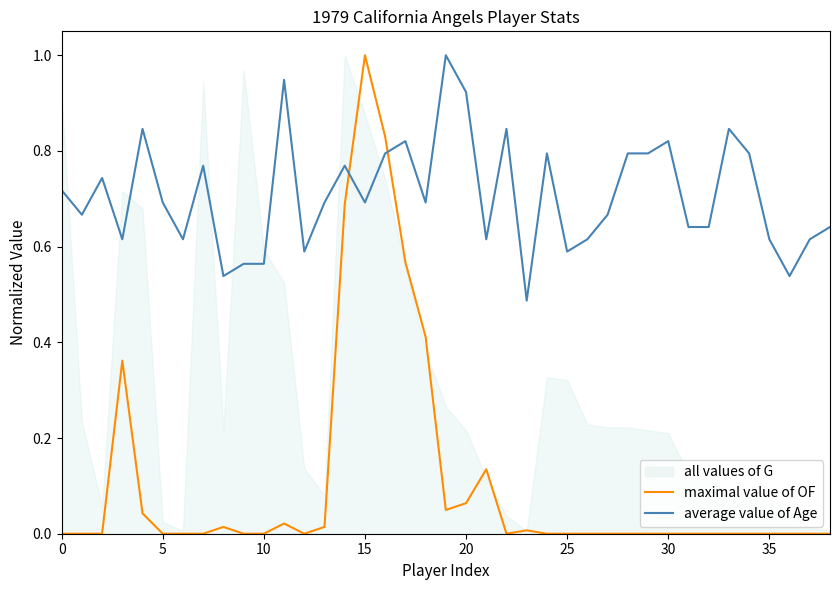

Which series ends up on top after the final intersection of average value of Age and maximal value of OF?

average value of Age